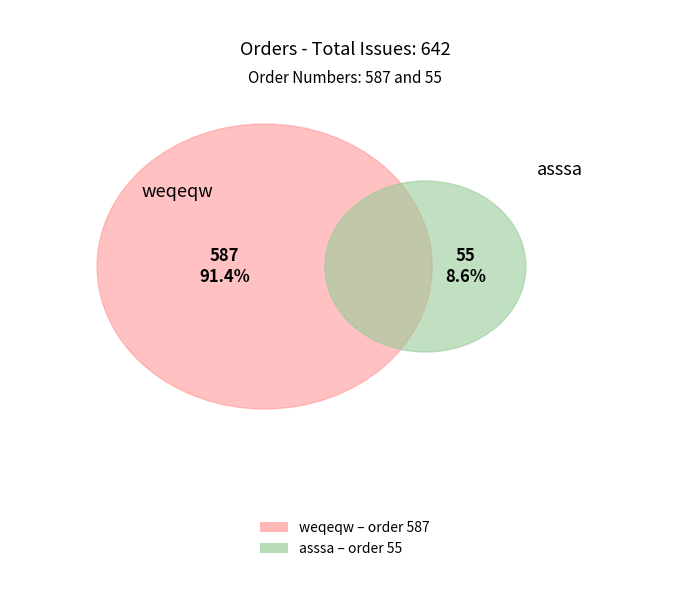

Which slice is the largest?

weqeqw (587)